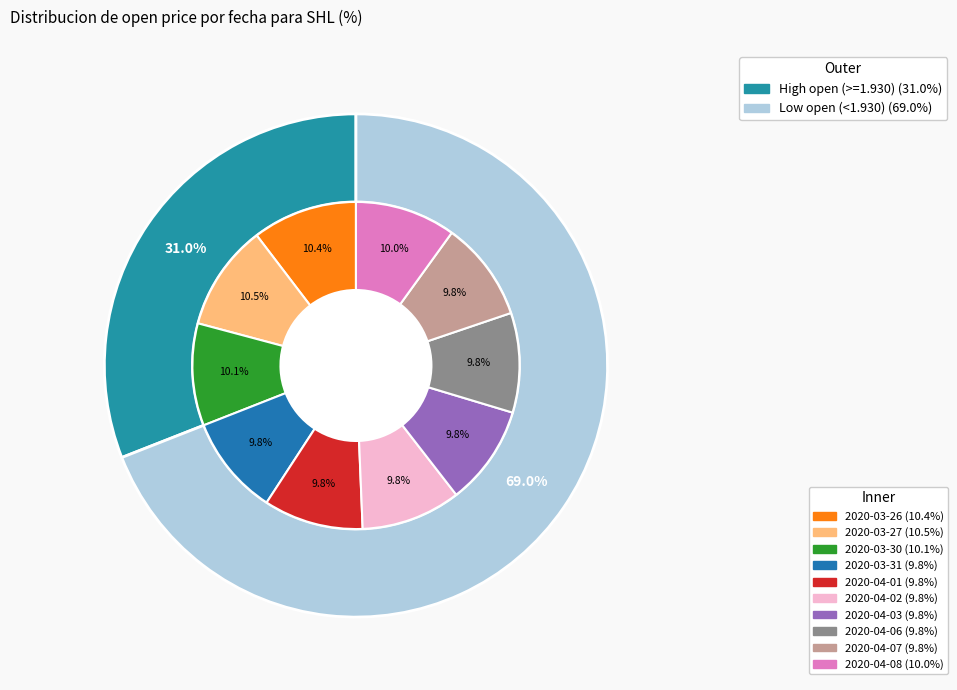

To the nearest percent, what is the combined percentage of 2020-04-03 and 2020-03-26?

20%